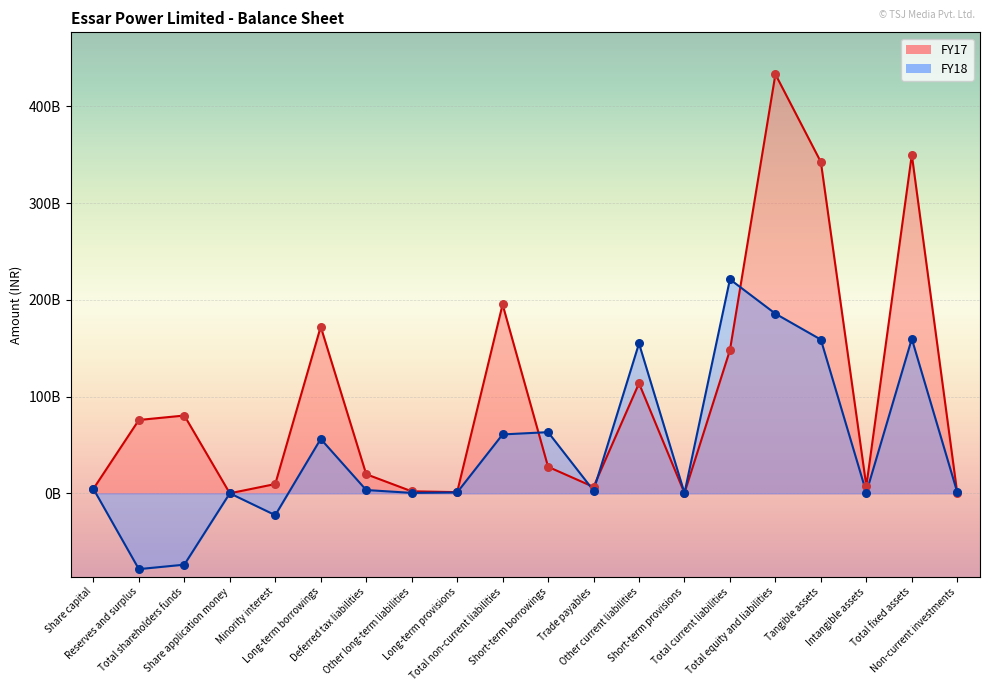

At which category is the sum across all series the highest?

Total equity and liabilities